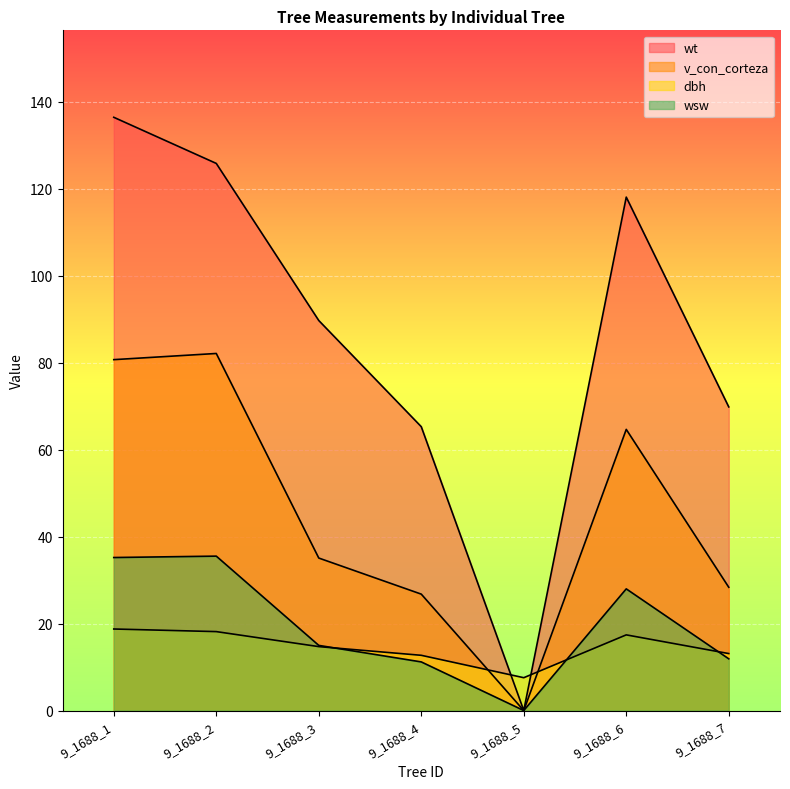

Reading left to right, list all the values displayed in this chart.

dbh: 9_1688_1=18.8	9_1688_2=18.1	9_1688_3=14.7	9_1688_4=12.7	9_1688_5=7.5	9_1688_6=17.4	9_1688_7=13.1
h: 9_1688_1=80.7	9_1688_2=82.1	9_1688_3=35.1	9_1688_4=26.8	9_1688_5=0.0	9_1688_6=64.7	9_1688_7=28.4
v_con_corteza: 9_1688_1=35.2	9_1688_2=35.5	9_1688_3=15.0	9_1688_4=11.2	9_1688_5=0.0	9_1688_6=28.0	9_1688_7=11.9
wt: 9_1688_1=136.4	9_1688_2=125.8	9_1688_3=89.7	9_1688_4=65.3	9_1688_5=0.0	9_1688_6=118.1	9_1688_7=69.8